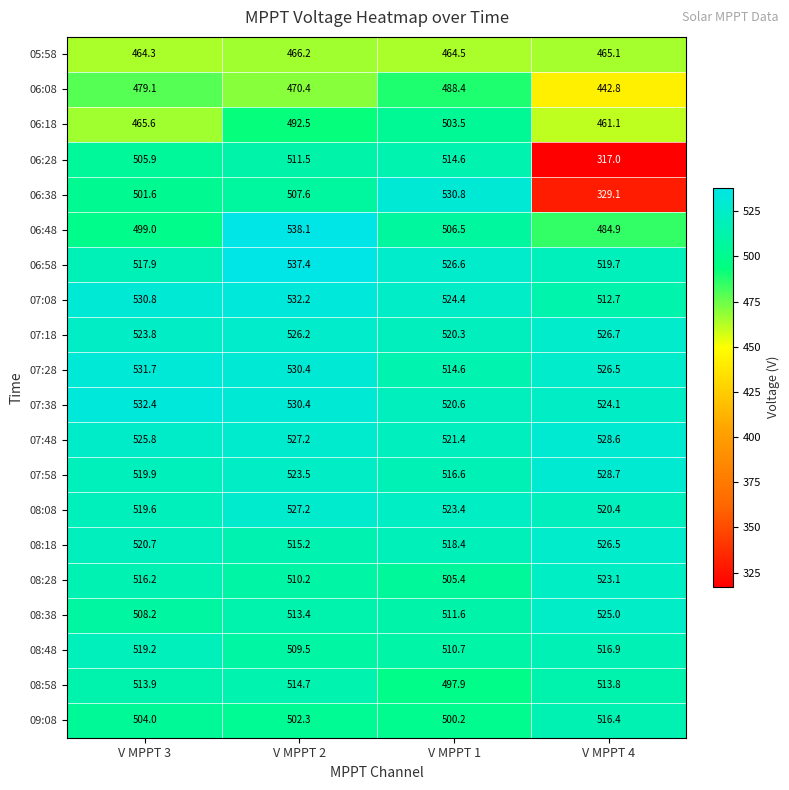

At V MPPT 3, list the series in order from smallest to largest.

05:58, 06:18, 06:08, 06:48, 06:38, 09:08, 06:28, 08:38, 08:58, 08:28, 06:58, 08:48, 08:08, 07:58, 08:18, 07:18, 07:48, 07:08, 07:28, 07:38